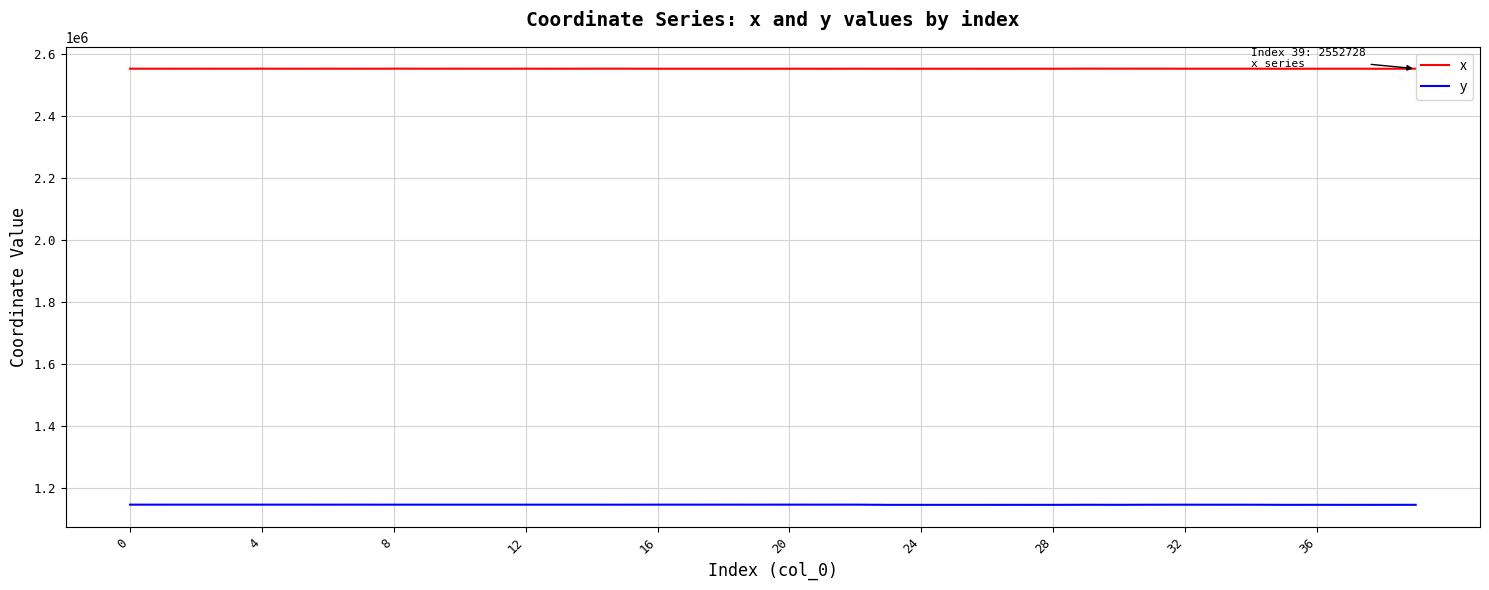

True or false: x and y cross at least once.

False